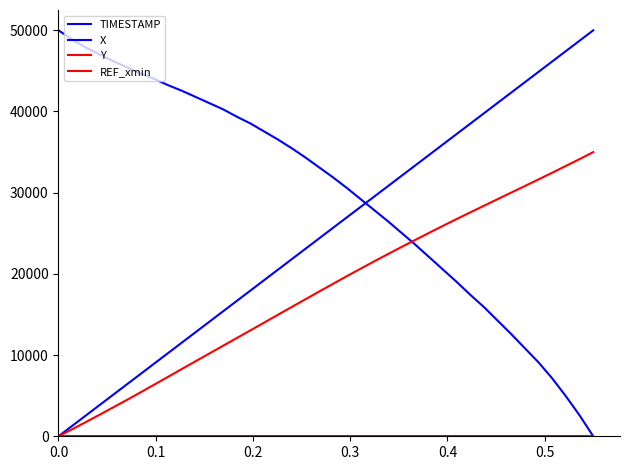

How many values in TIMESTAMP are above zero?

39